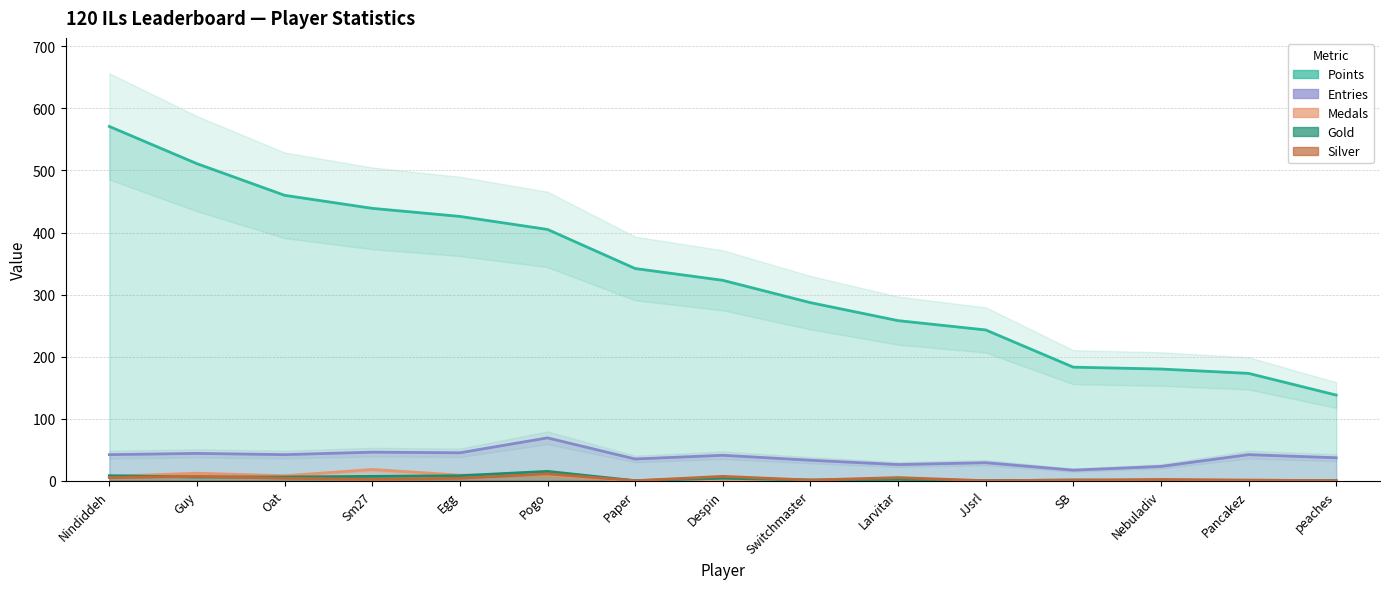

Reading left to right, what are all the values shown in this chart?

Points: Nindiddeh=571	Guy=511	Oat=460	Sm27=439	Egg=426	Pogo=405	Paper=342	Despin=323	Switchmaster=287	Larvitar=258	JJsrl=243	SB=183	Nebuladiv=180	Pancakez=173	peaches=138
Entries: Nindiddeh=42	Guy=44	Oat=42	Sm27=46	Egg=45	Pogo=69	Paper=35	Despin=41	Switchmaster=33	Larvitar=26	JJsrl=29	SB=17	Nebuladiv=23	Pancakez=42	peaches=37
Medals: Nindiddeh=7	Guy=12	Oat=8	Sm27=18	Egg=9	Pogo=9	Paper=0	Despin=2	Switchmaster=0	Larvitar=0	JJsrl=0	SB=0	Nebuladiv=1	Pancakez=0	peaches=0
Gold: Nindiddeh=8	Guy=6	Oat=6	Sm27=7	Egg=8	Pogo=15	Paper=0	Despin=4	Switchmaster=1	Larvitar=2	JJsrl=0	SB=1	Nebuladiv=0	Pancakez=0	peaches=0
Silver: Nindiddeh=5	Guy=7	Oat=4	Sm27=2	Egg=4	Pogo=11	Paper=0	Despin=7	Switchmaster=1	Larvitar=5	JJsrl=0	SB=1	Nebuladiv=2	Pancakez=1	peaches=0